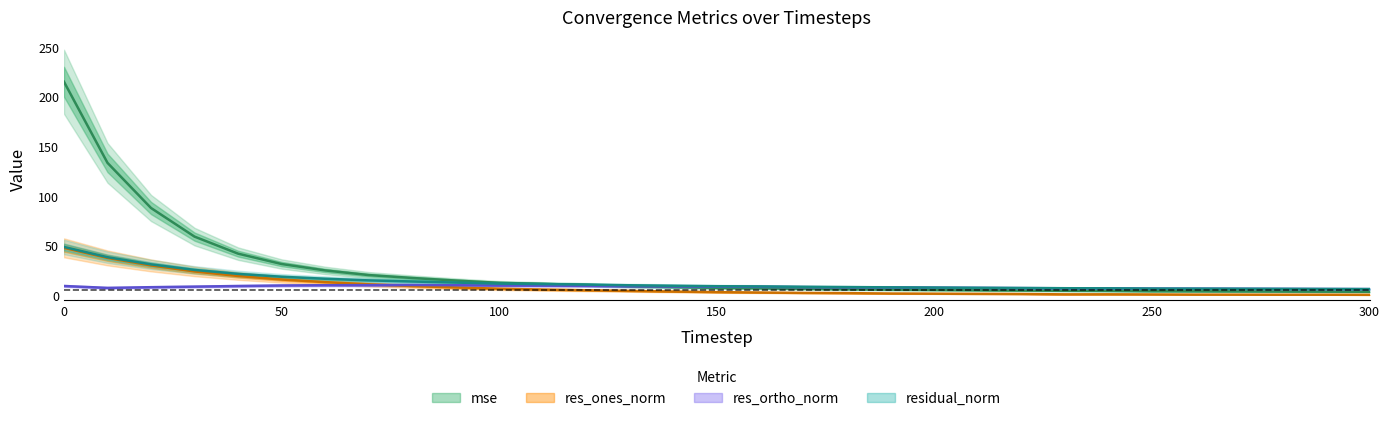

At which category does res_ones_norm reach its first local peak?

240